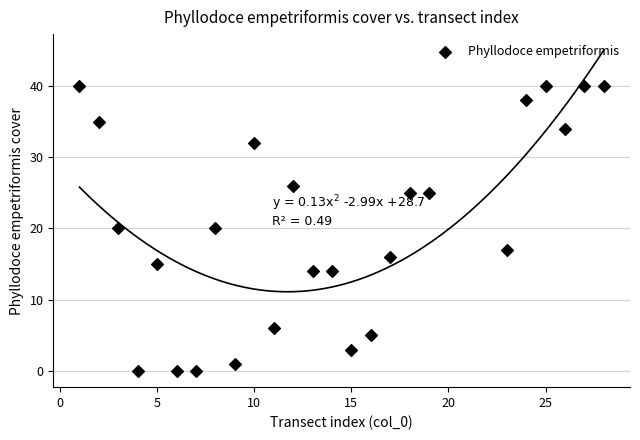

What is the range of X values (max minus min)?

27